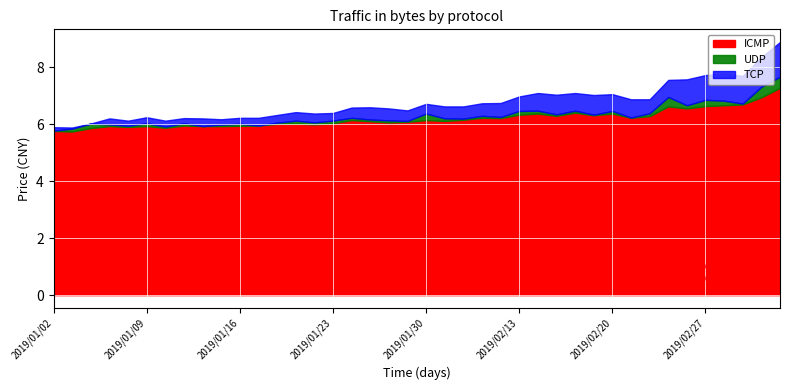

What is the lowest value of the TCP series?

5.7